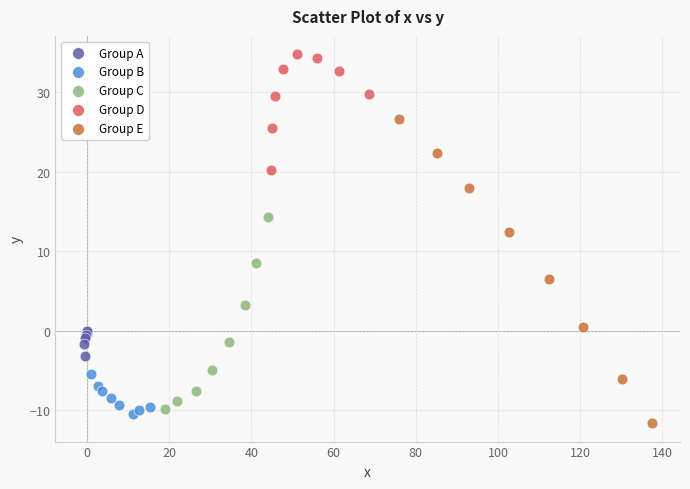

Which series contains the highest Y value?

Group D